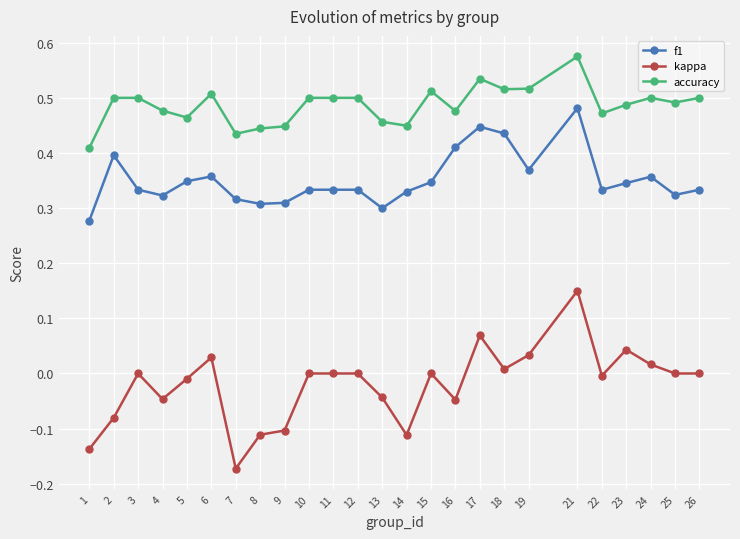

Is the value of accuracy at 19 greater than the value of kappa at 10?

Yes